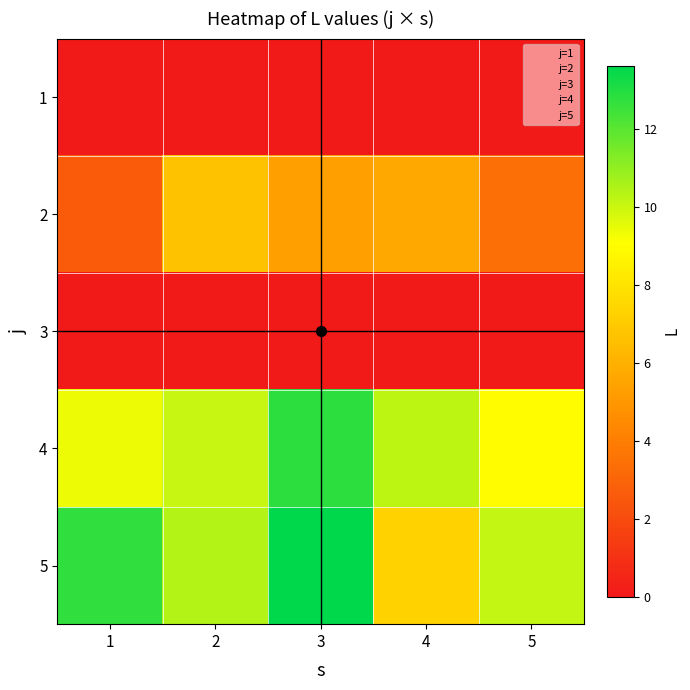

What is the difference between the highest and lowest values at 5?

10.1